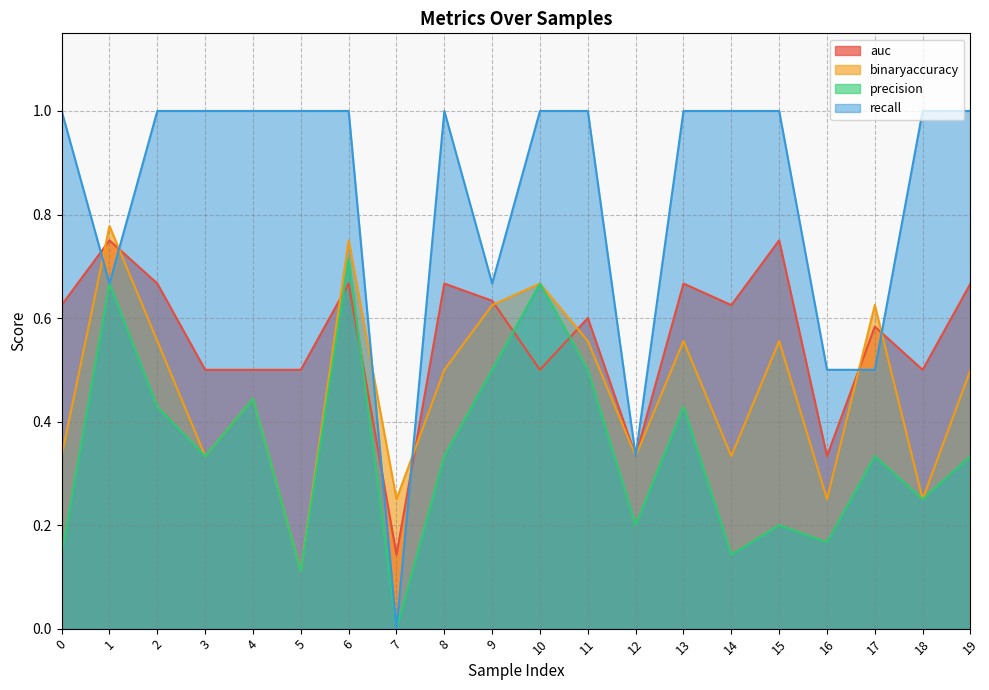

What is the lowest value of the binaryaccuracy series?

0.1